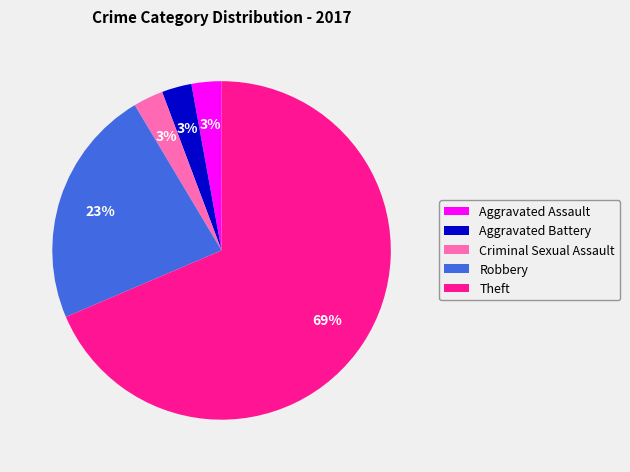

Is it true that Robbery is 17% of the pie?

False